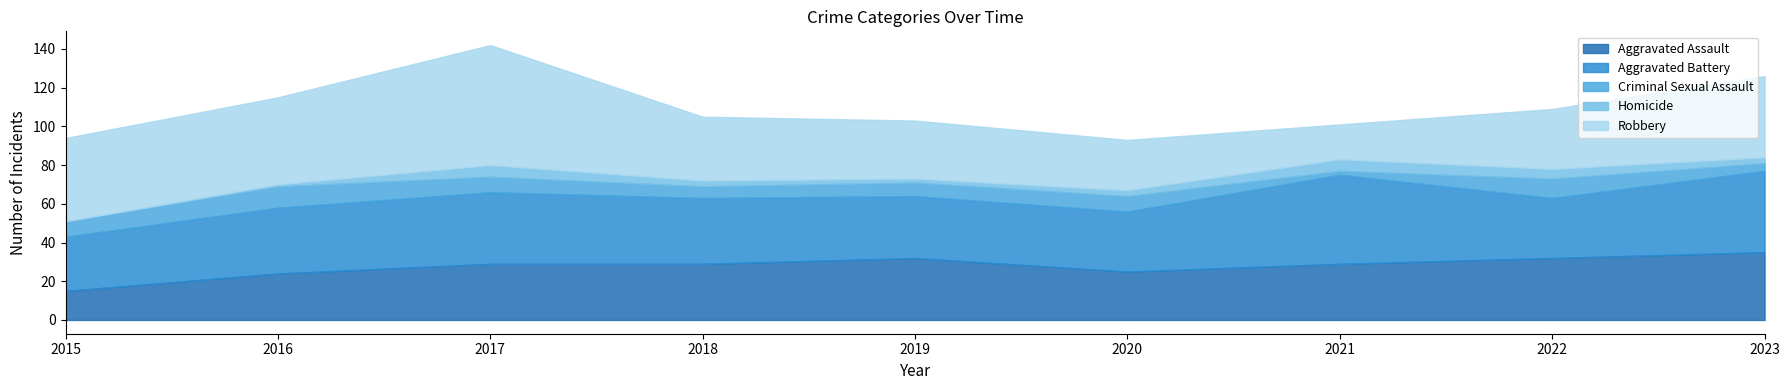

Reading left to right, transcribe all the data shown in this chart.

Aggravated Assault: 15	24	29	29	32	25	29	32	35
Aggravated Battery: 28	34	37	34	32	31	46	31	42
Criminal Sexual Assault: 8	11	8	6	7	8	2	10	4
Homicide: 0	1	6	3	2	3	6	5	3
Robbery: 43	45	62	33	30	26	18	31	42